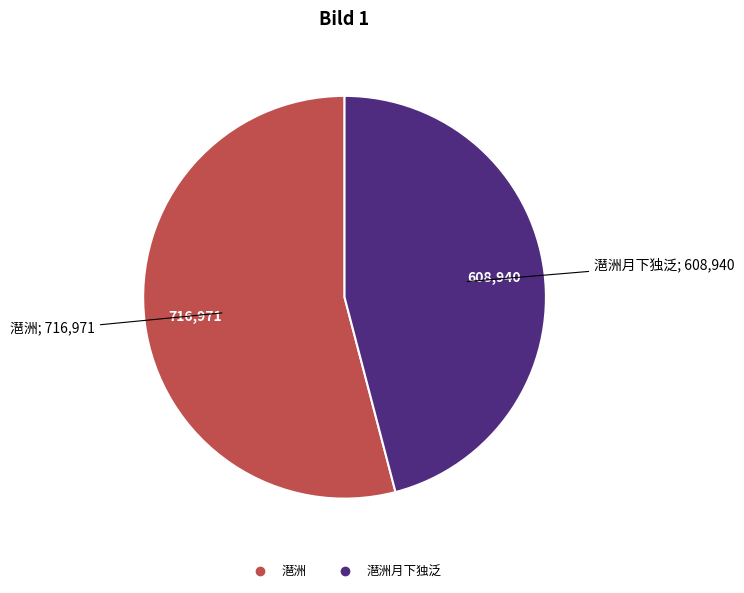

Is there a majority slice in this chart?

Yes